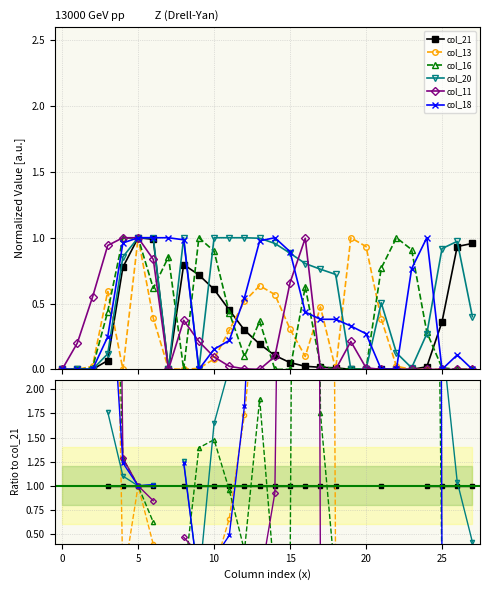

In col_11, how many points are lower than both neighbors (excluding endpoints)?

1